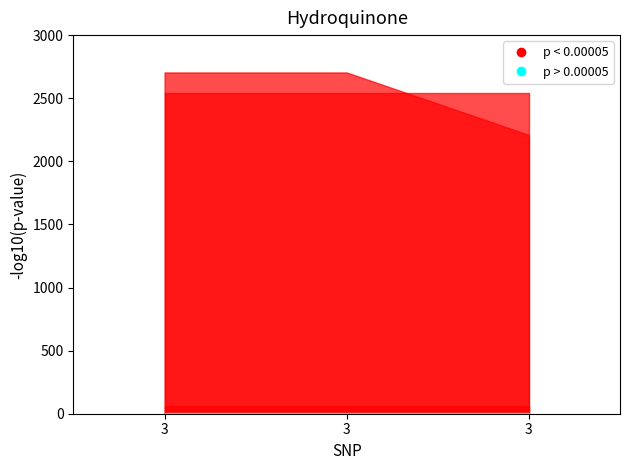

What is the difference between the highest and lowest values at 3?

2703